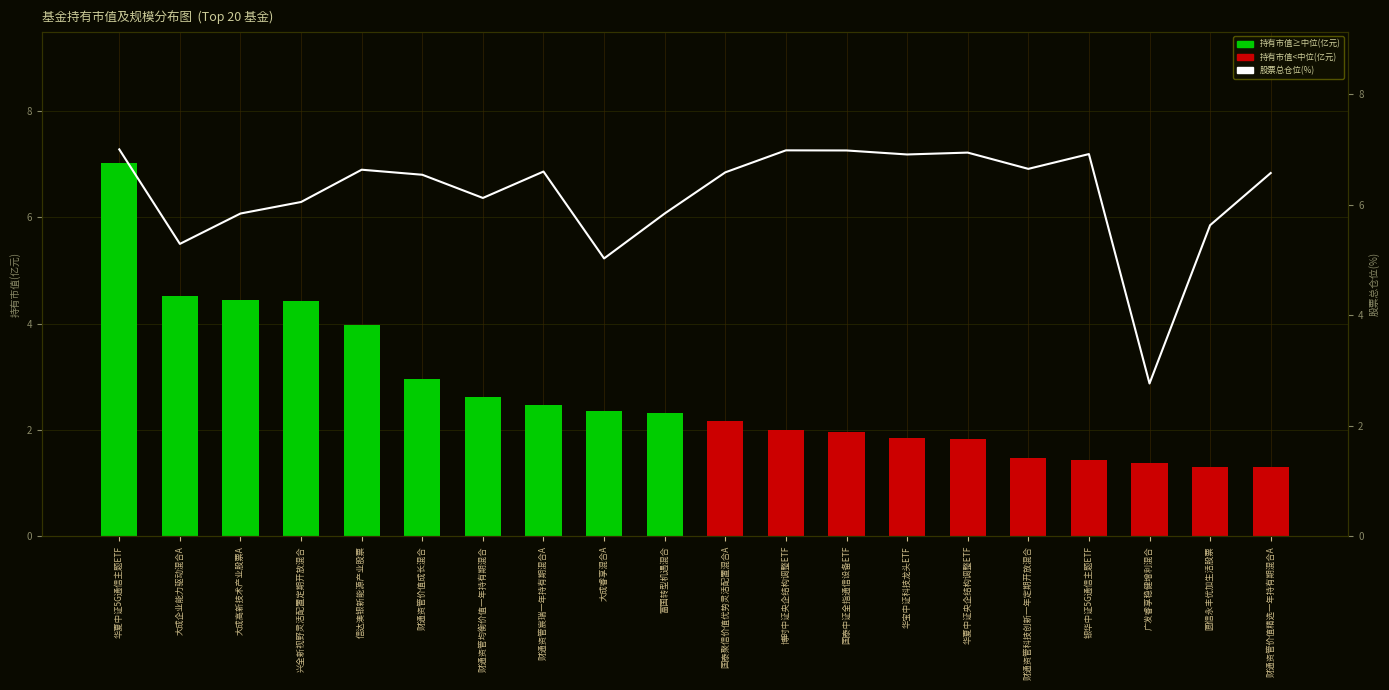

Rank the categories by 股票总仓位(%) value from highest to lowest.

华夏中证5G通信主题ETF, 博时中证央企结构调整ETF, 国泰中证全指通信设备ETF, 华夏中证央企结构调整ETF, 银华中证5G通信主题ETF, 华宝中证科技龙头ETF, 财通资管科技创新一年定期开放混合, 信达澳银新能源产业股票, 财通资管宸瑞一年持有期混合A, 国泰聚信价值优势灵活配置混合A, 财通资管价值精选一年持有期混合A, 财通资管价值成长混合, 财通资管均衡价值一年持有期混合, 兴全新视野灵活配置定期开放混合, 大成高新技术产业股票A, 富国转型机遇混合, 圆信永丰优加生活股票, 大成企业能力驱动混合A, 大成睿享混合A, 广发睿享稳健增利混合